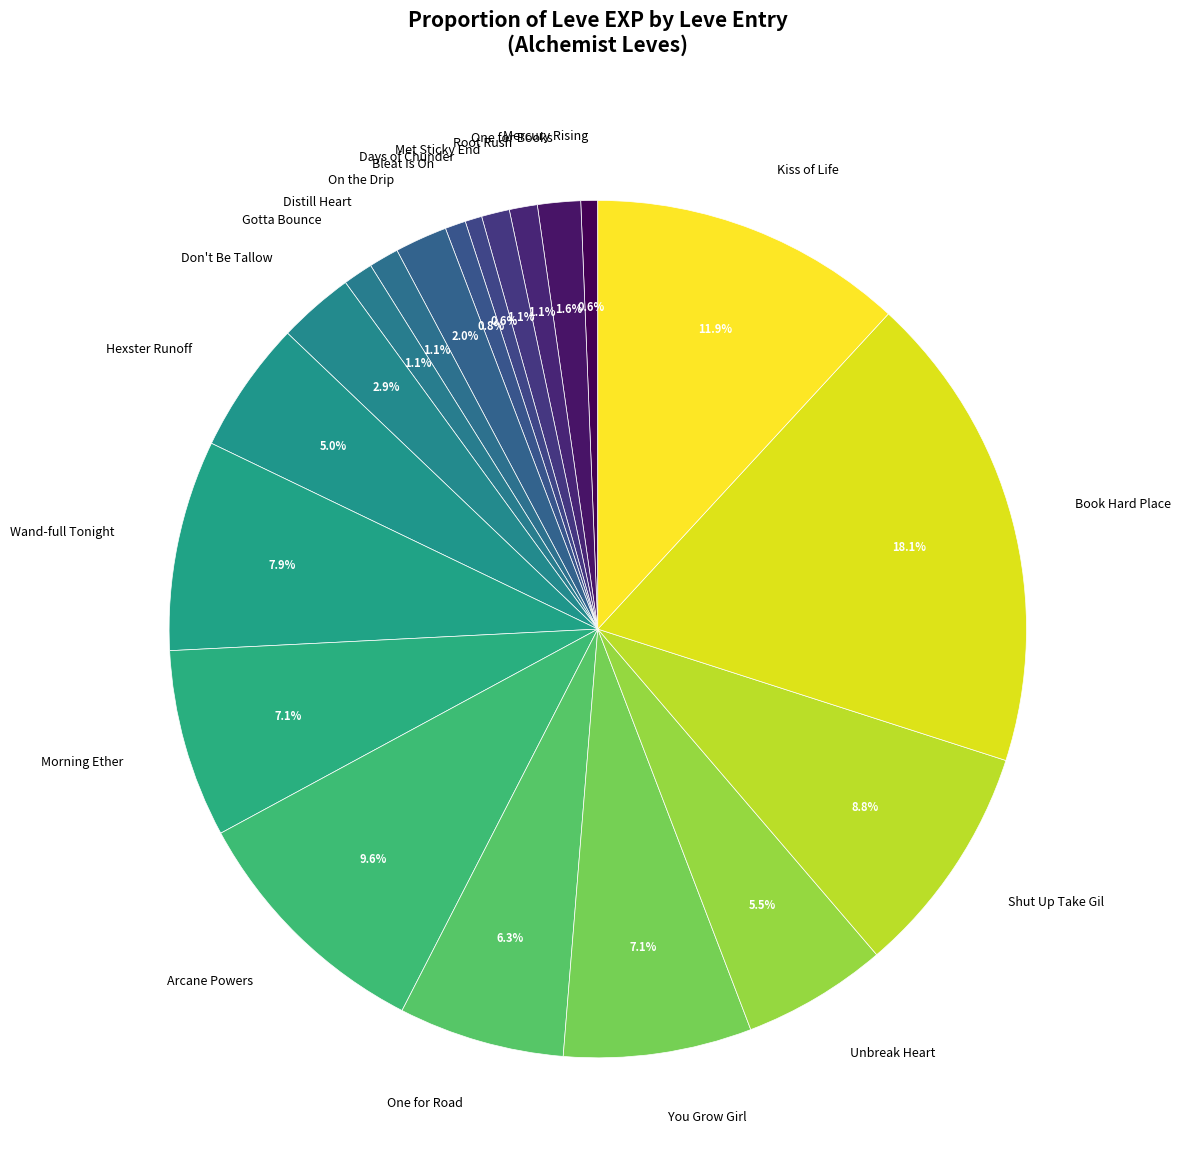

How many slices are in this pie chart?

20